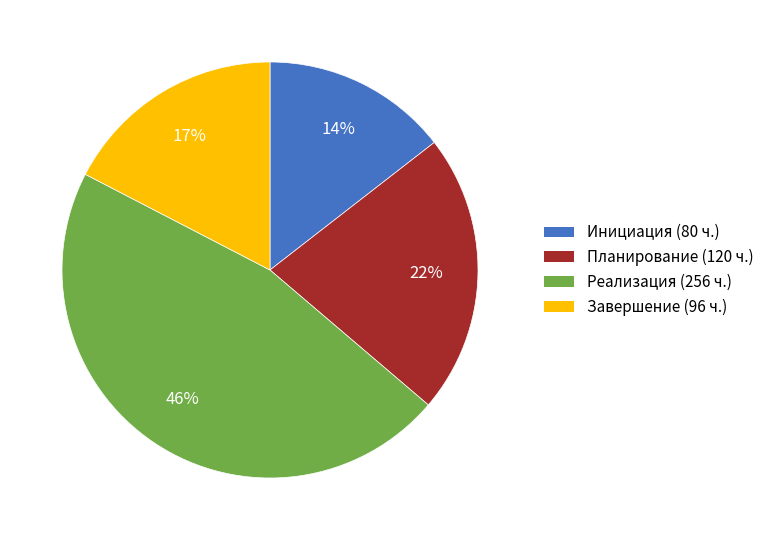

Is it true that Инициация is 14% of the pie?

True